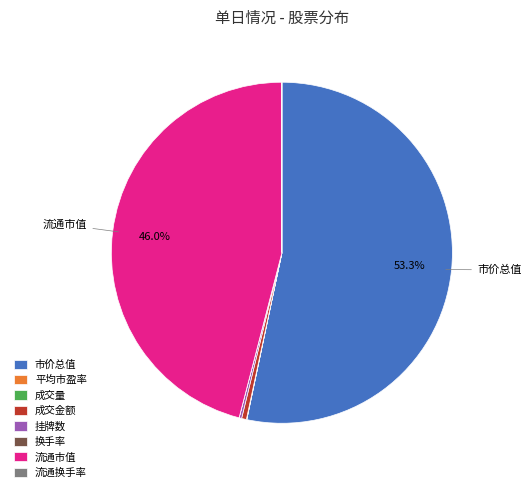

To the nearest percent, what is the average slice percentage?

12%